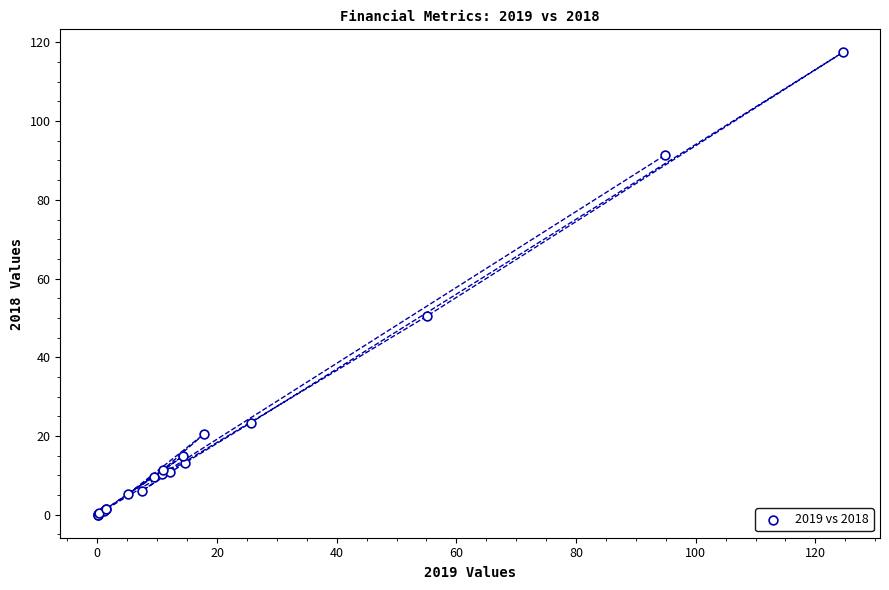

What Y value in the scatter plot is closest to 58?

50.4